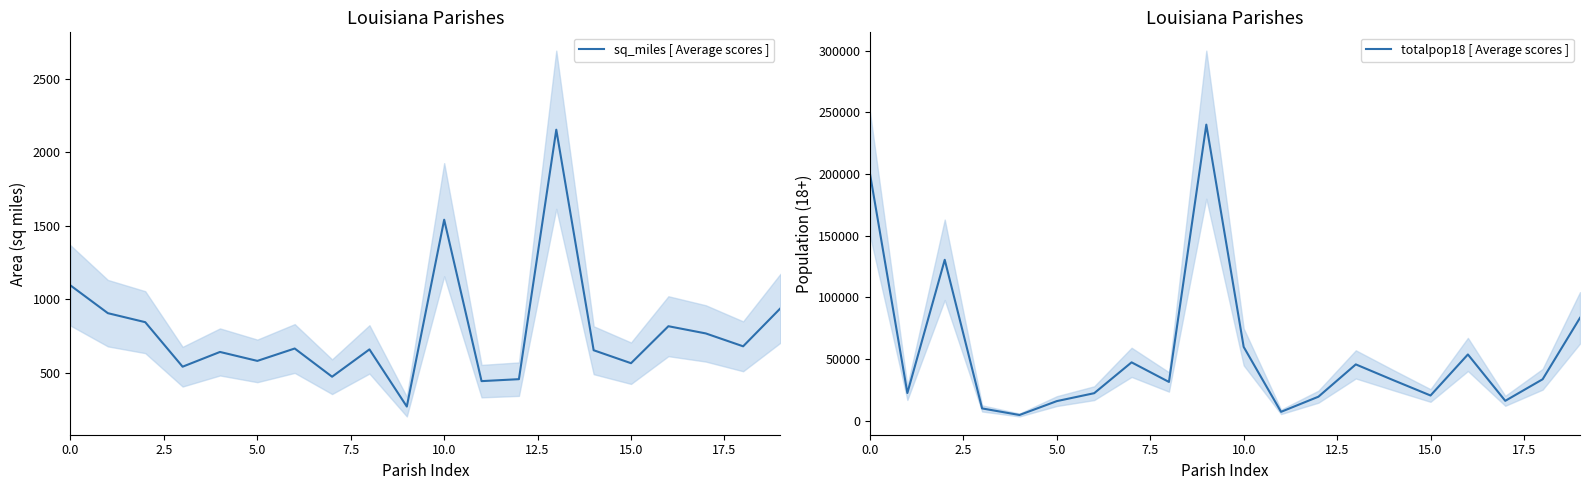

List the series in order of their overall mean, lowest first.

sq_miles [ Average scores ], totalpop18 [ Average scores ]